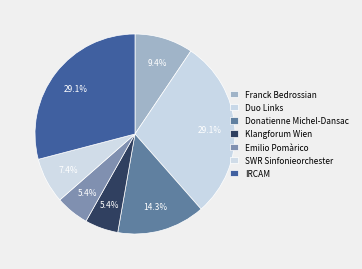

How many segments does this pie chart have?

7